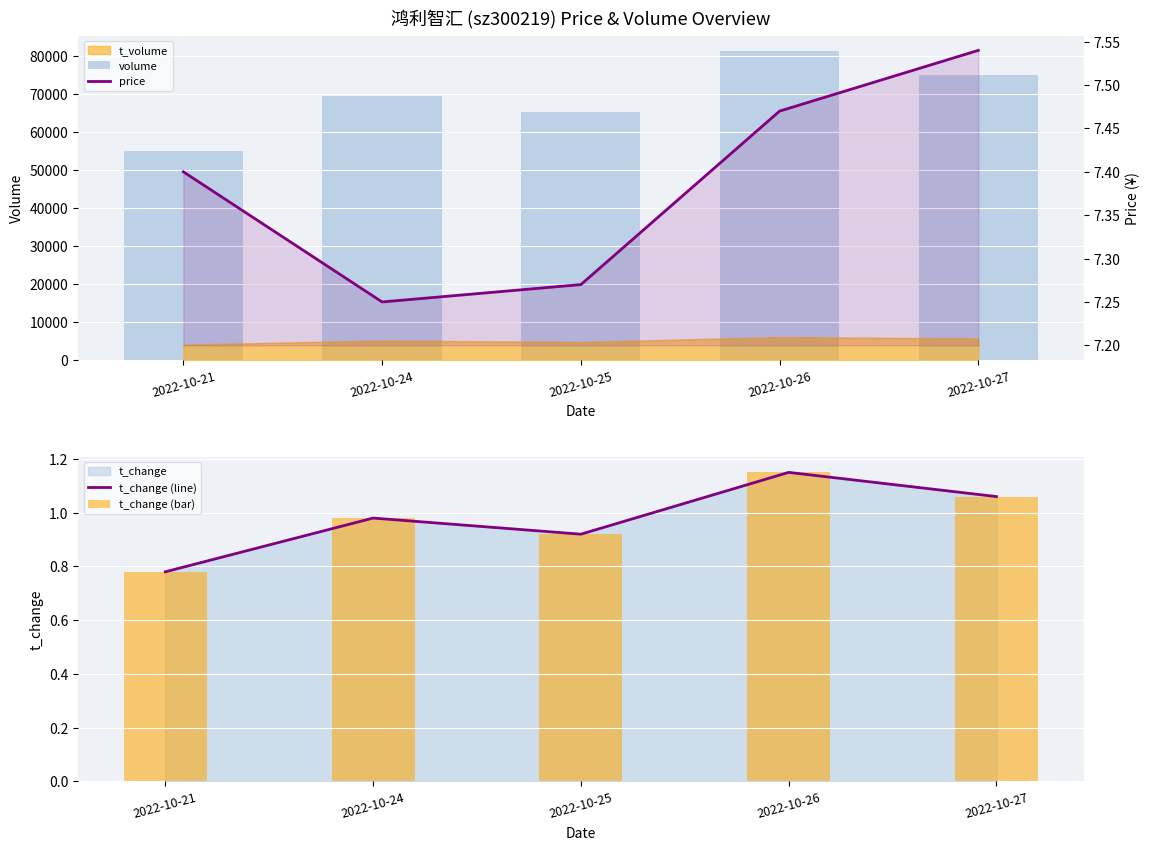

Is it true that t_change (line) equals 1.1 at 2022-10-26?

True